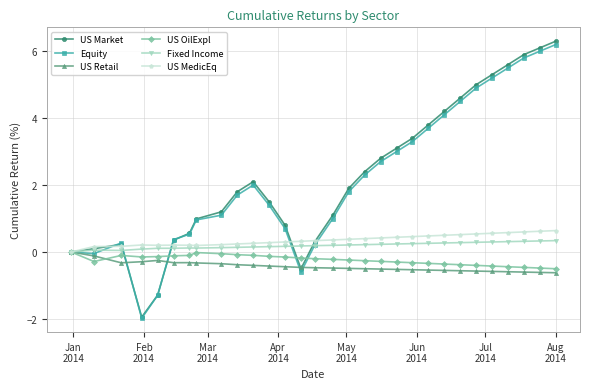

True or false: Fixed Income has more than 1 interior local peaks.

True